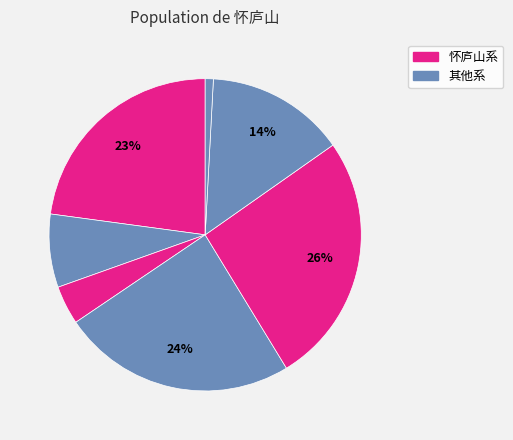

How many segments does this pie chart have?

7